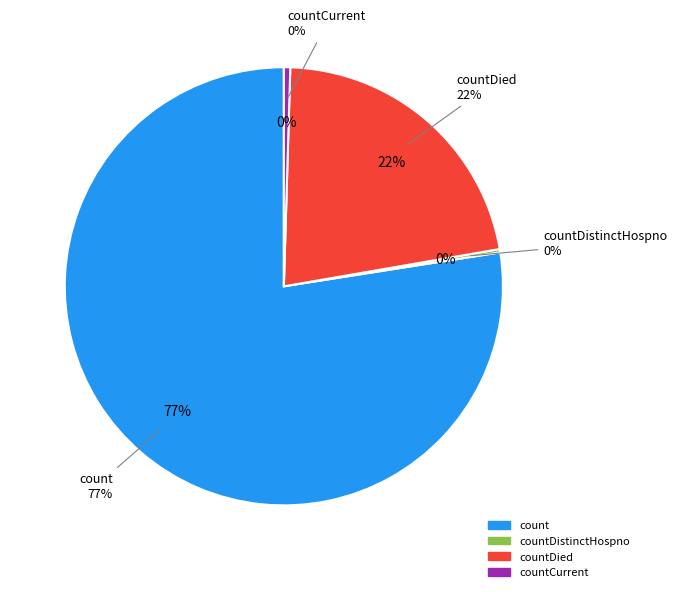

Which category has the biggest portion of the pie?

count